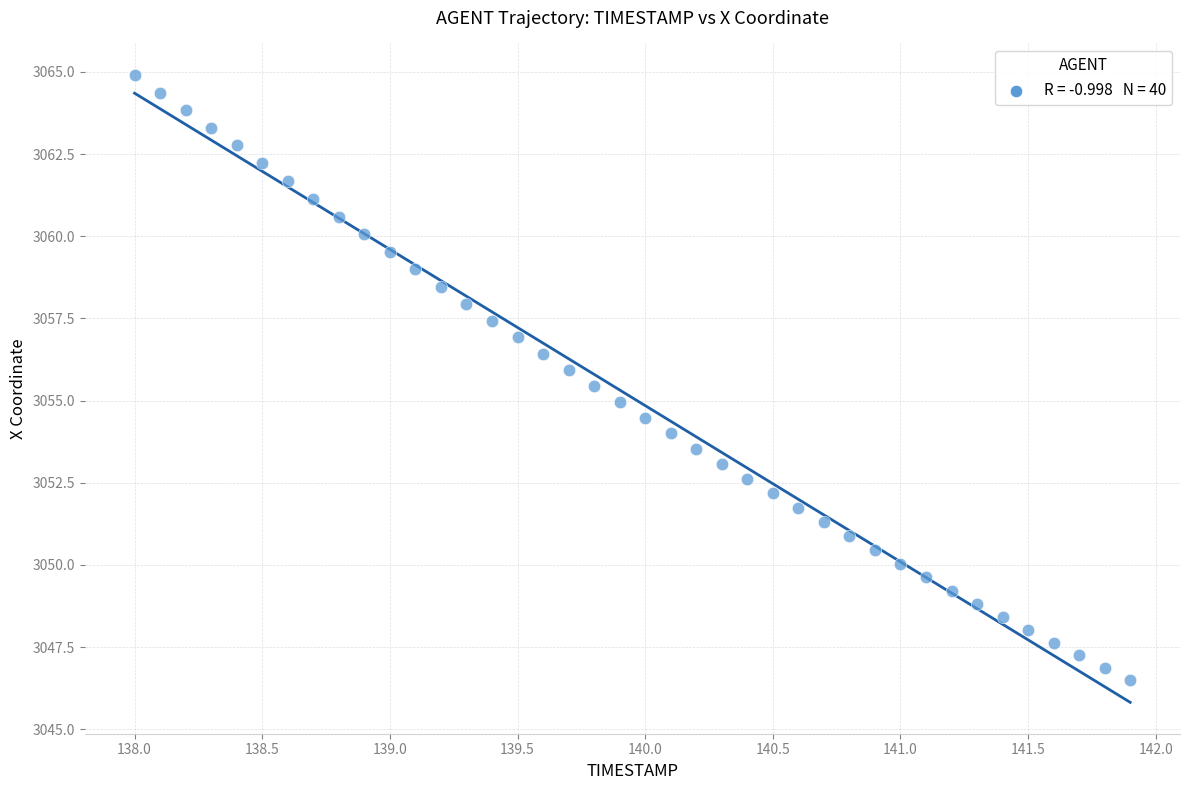

What is the range of X values (max minus min)?

3.9